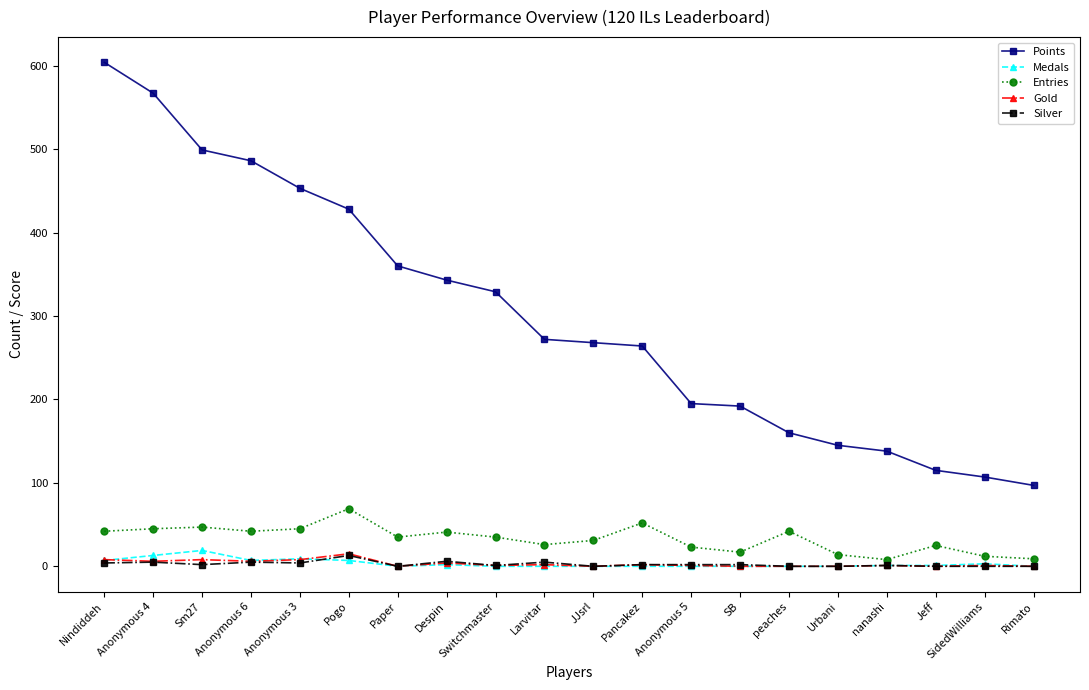

What is the spread (max minus min) of values at Larvitar?

272